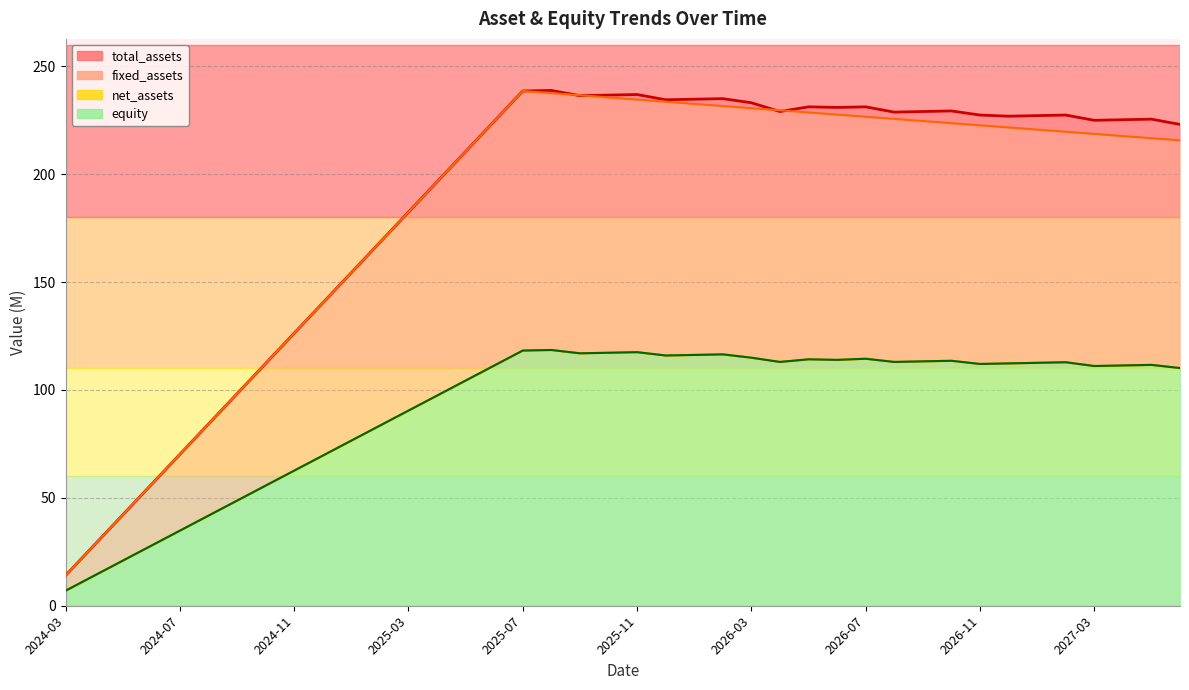

Reading left to right, list all the values displayed in this chart.

fixed_assets: 2024-03=14.0	2024-04=28.1	2024-05=42.1	2024-06=56.1	2024-07=70.2	2024-08=84.2	2024-09=98.2	2024-10=112.3	2024-11=126.3	2024-12=140.4	2025-01=154.4	2025-02=168.4	2025-03=182.5	2025-04=196.5	2025-05=210.5	2025-06=224.6	2025-07=238.6	2025-08=237.6	2025-09=236.6	2025-10=235.6	2025-11=234.6	2025-12=233.6	2026-01=232.6	2026-02=231.6	2026-03=230.6	2026-04=229.7	2026-05=228.7	2026-06=227.7	2026-07=226.7	2026-08=225.7	2026-09=224.7	2026-10=223.7	2026-11=222.7	2026-12=221.7	2027-01=220.7	2027-02=219.7	2027-03=218.7	2027-04=217.7	2027-05=216.7	2027-06=215.7
total_assets: 2024-03=14.0	2024-04=28.1	2024-05=42.1	2024-06=56.1	2024-07=70.2	2024-08=84.2	2024-09=98.2	2024-10=112.3	2024-11=126.3	2024-12=140.4	2025-01=154.4	2025-02=168.4	2025-03=182.5	2025-04=196.5	2025-05=210.5	2025-06=224.6	2025-07=238.6	2025-08=238.9	2025-09=236.4	2025-10=236.7	2025-11=237.0	2025-12=234.5	2026-01=234.8	2026-02=235.1	2026-03=233.1	2026-04=229.1	2026-05=231.2	2026-06=231.0	2026-07=231.2	2026-08=228.8	2026-09=229.1	2026-10=229.4	2026-11=227.4	2026-12=226.9	2027-01=227.2	2027-02=227.4	2027-03=225.0	2027-04=225.3	2027-05=225.5	2027-06=223.1
net_assets: 2024-03=7.0	2024-04=13.9	2024-05=20.9	2024-06=27.8	2024-07=34.8	2024-08=41.7	2024-09=48.7	2024-10=55.7	2024-11=62.6	2024-12=69.6	2025-01=76.5	2025-02=83.5	2025-03=90.5	2025-04=97.4	2025-05=104.4	2025-06=111.3	2025-07=118.3	2025-08=118.5	2025-09=117.0	2025-10=117.3	2025-11=117.5	2025-12=116.0	2026-01=116.3	2026-02=116.5	2026-03=115.0	2026-04=113.0	2026-05=114.2	2026-06=114.0	2026-07=114.5	2026-08=113.0	2026-09=113.3	2026-10=113.5	2026-11=112.1	2026-12=112.3	2027-01=112.6	2027-02=112.9	2027-03=111.1	2027-04=111.4	2027-05=111.7	2027-06=110.2
equity: 2024-03=7.0	2024-04=13.9	2024-05=20.9	2024-06=27.8	2024-07=34.8	2024-08=41.7	2024-09=48.7	2024-10=55.7	2024-11=62.6	2024-12=69.6	2025-01=76.5	2025-02=83.5	2025-03=90.5	2025-04=97.4	2025-05=104.4	2025-06=111.3	2025-07=118.3	2025-08=118.5	2025-09=117.0	2025-10=117.3	2025-11=117.5	2025-12=116.0	2026-01=116.3	2026-02=116.5	2026-03=115.0	2026-04=113.0	2026-05=114.2	2026-06=114.0	2026-07=114.5	2026-08=113.0	2026-09=113.3	2026-10=113.5	2026-11=112.1	2026-12=112.3	2027-01=112.6	2027-02=112.9	2027-03=111.1	2027-04=111.4	2027-05=111.7	2027-06=110.2